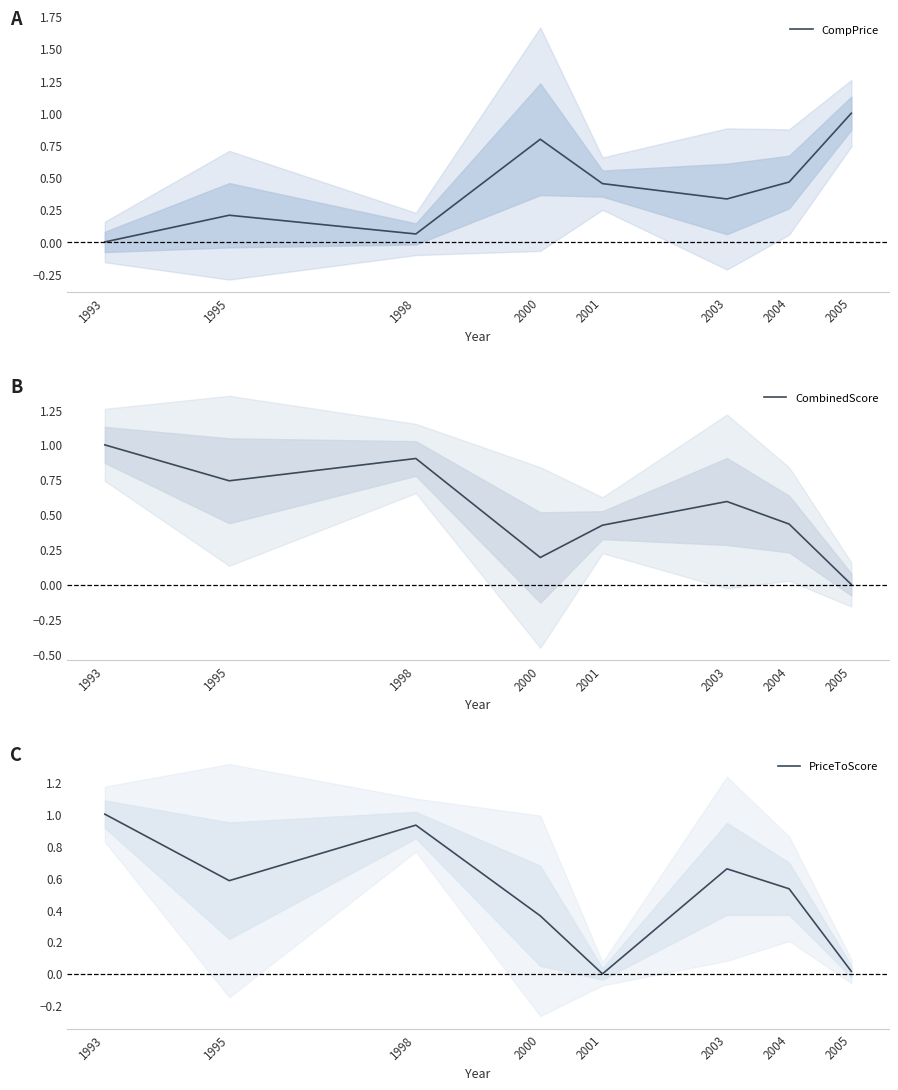

Where is CompPrice nearest to the value 0?

1993